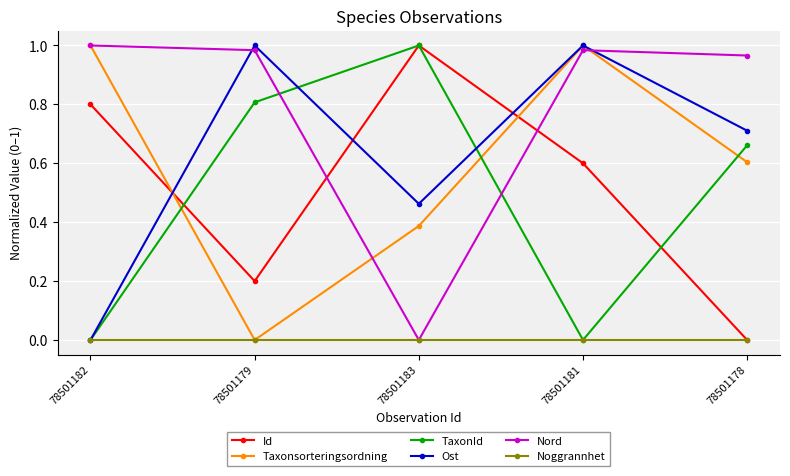

Between 78501179 and 78501181, which series saw the biggest shift?

Taxonsorteringsordning